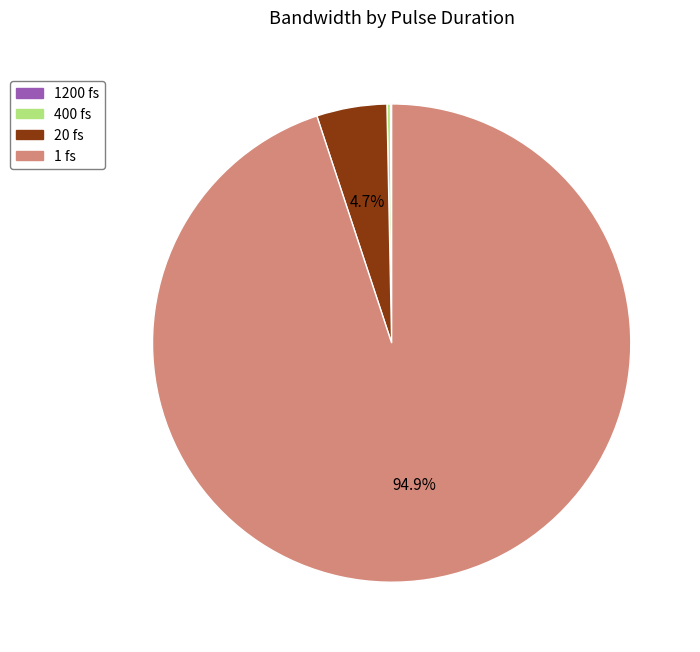

Is there any slice that represents more than half of the pie?

Yes